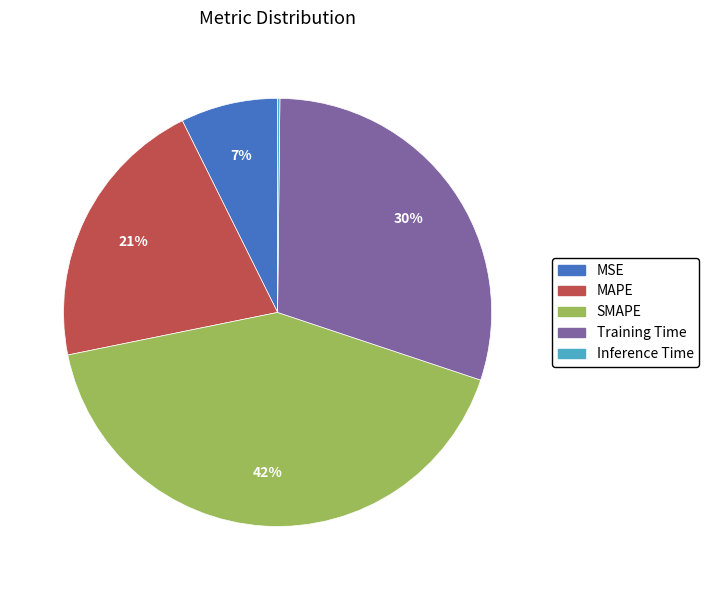

Is it true that Training Time is 30% of the pie?

True